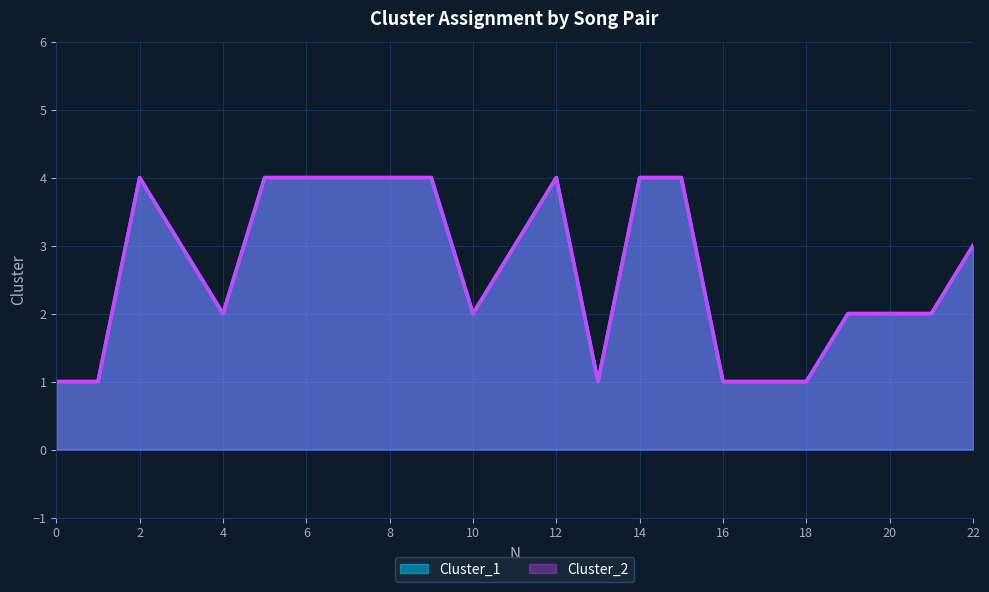

True or false: Cluster_2 has a value of 3 at 11.

True